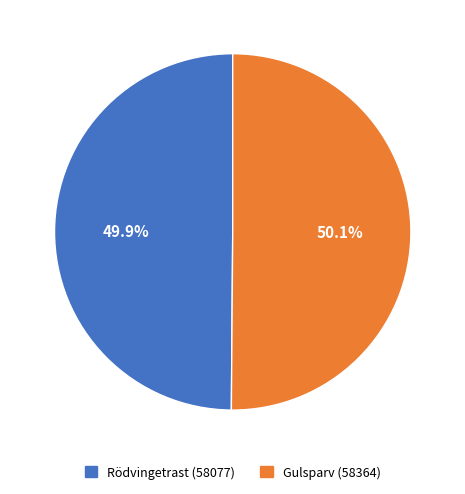

Count the number of slices in the pie.

2